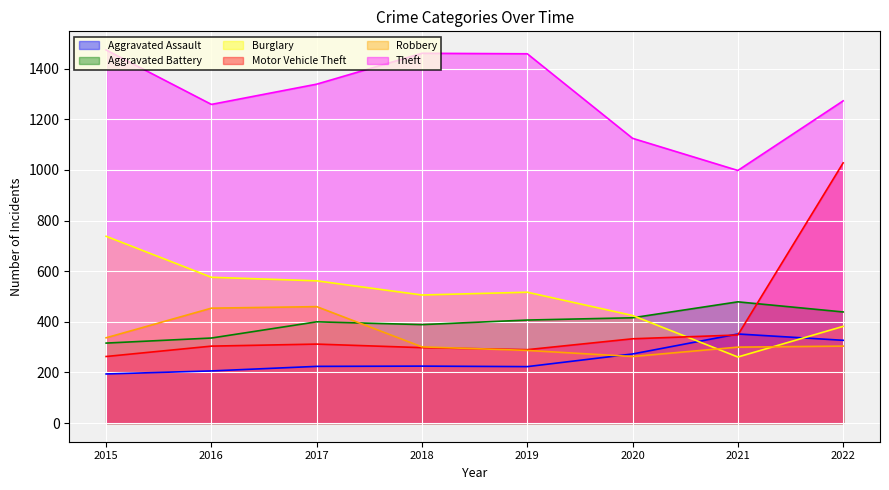

Reading right to left, list all the values displayed in this chart.

Aggravated Assault: 327	352	273	223	225	224	206	194
Aggravated Battery: 439	479	416	407	389	400	336	316
Burglary: 382	261	425	517	506	562	576	738
Motor Vehicle Theft: 1028	348	333	290	298	312	304	263
Robbery: 304	300	263	287	301	460	454	337
Theft: 1273	998	1125	1459	1461	1339	1259	1474